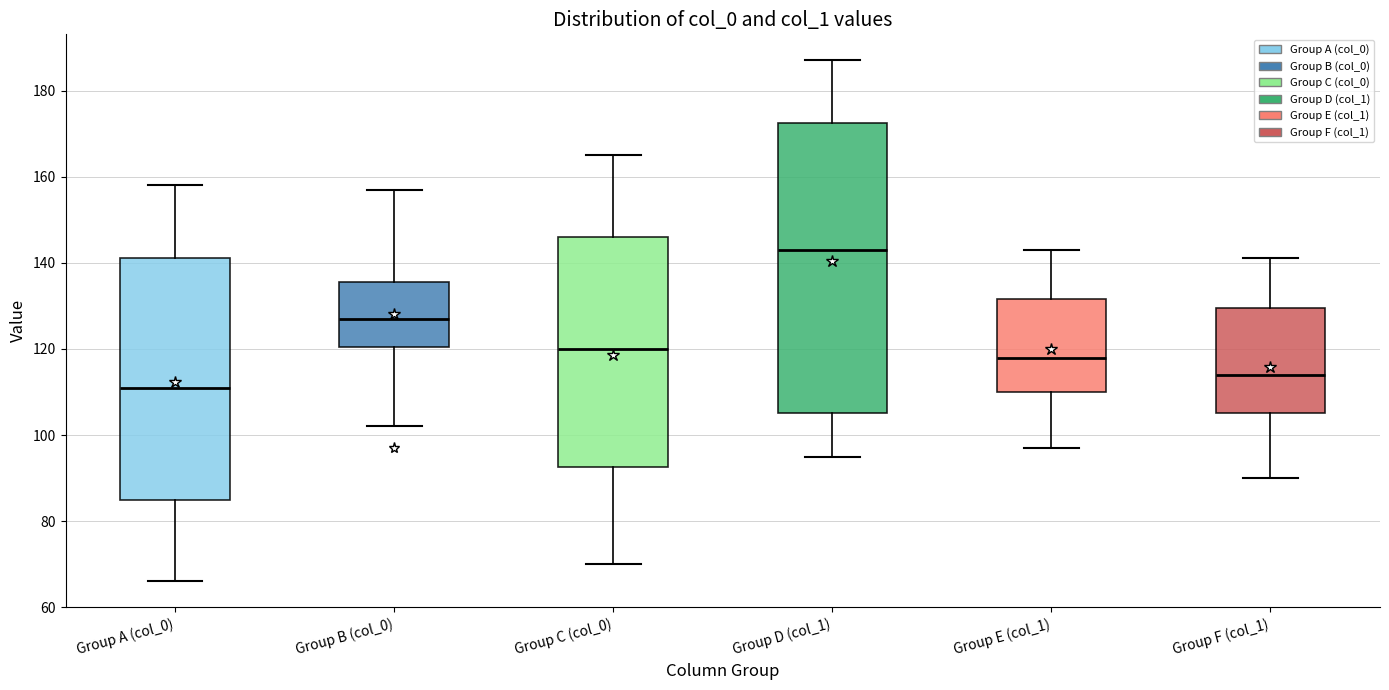

Reading left to right, transcribe this box plot: for each box, give where its median line is, the range the box spans, and where its two whiskers end, as read against the y-axis. The values are not printed on the chart, so give them approximately, as read against the axis.

Group A (col_0): median 112, box 86 to 142, whiskers 66 to 158
Group B (col_0): median 128, box 120 to 136, whiskers 102 to 158
Group C (col_0): median 120, box 92 to 146, whiskers 70 to 166
Group D (col_1): median 144, box 106 to 172, whiskers 96 to 188
Group E (col_1): median 118, box 110 to 132, whiskers 98 to 144
Group F (col_1): median 114, box 106 to 130, whiskers 90 to 142